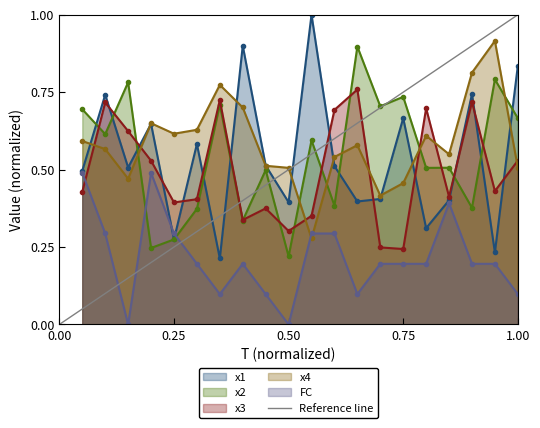

In x3, how many points are lower than both neighbors (excluding endpoints)?

6